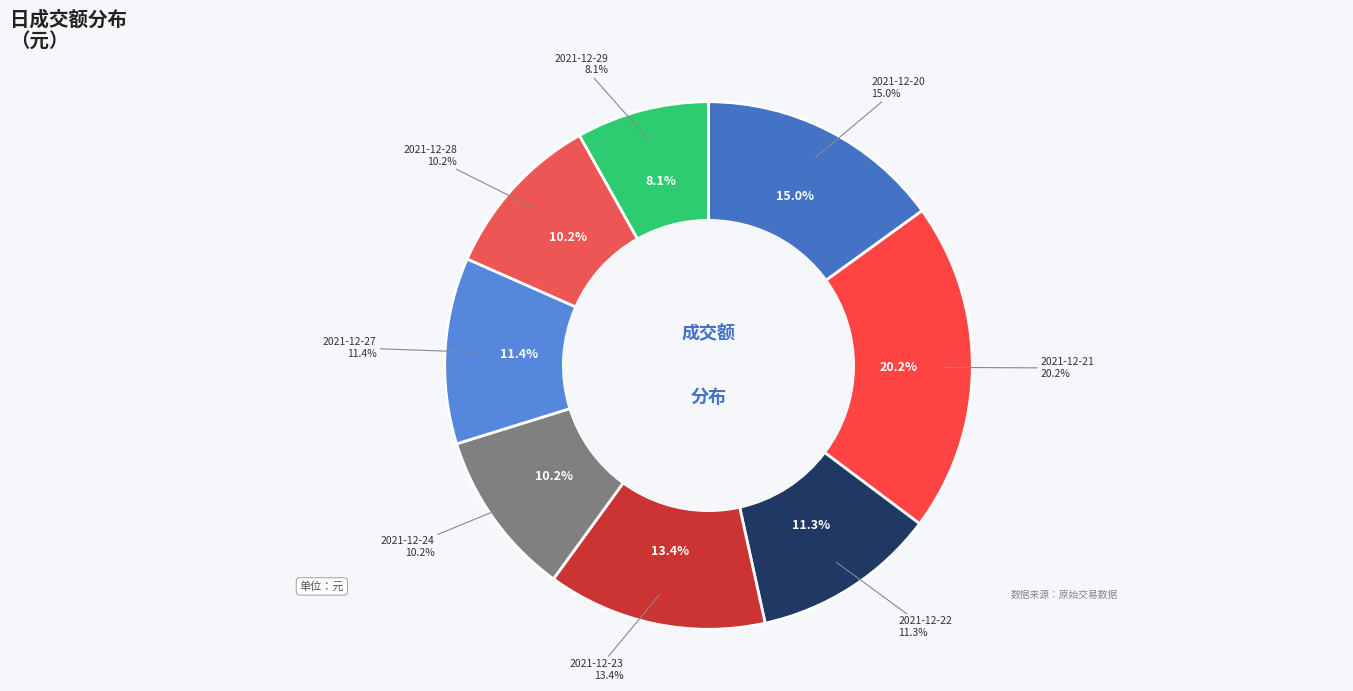

To the nearest percent, what is the combined percentage of 2021-12-28 and 2021-12-27?

22%